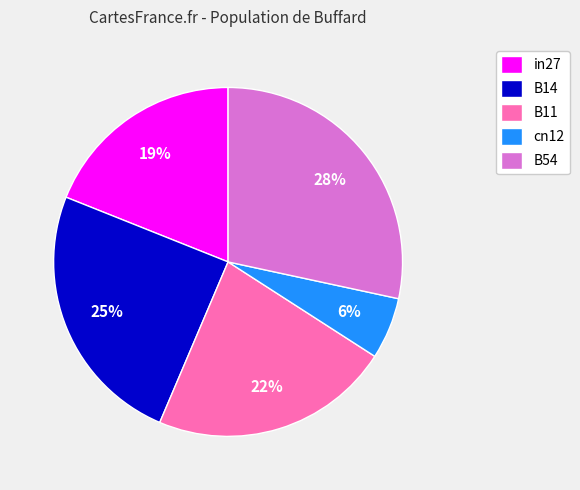

What percentage is the in27 slice, to the nearest percent?

19%